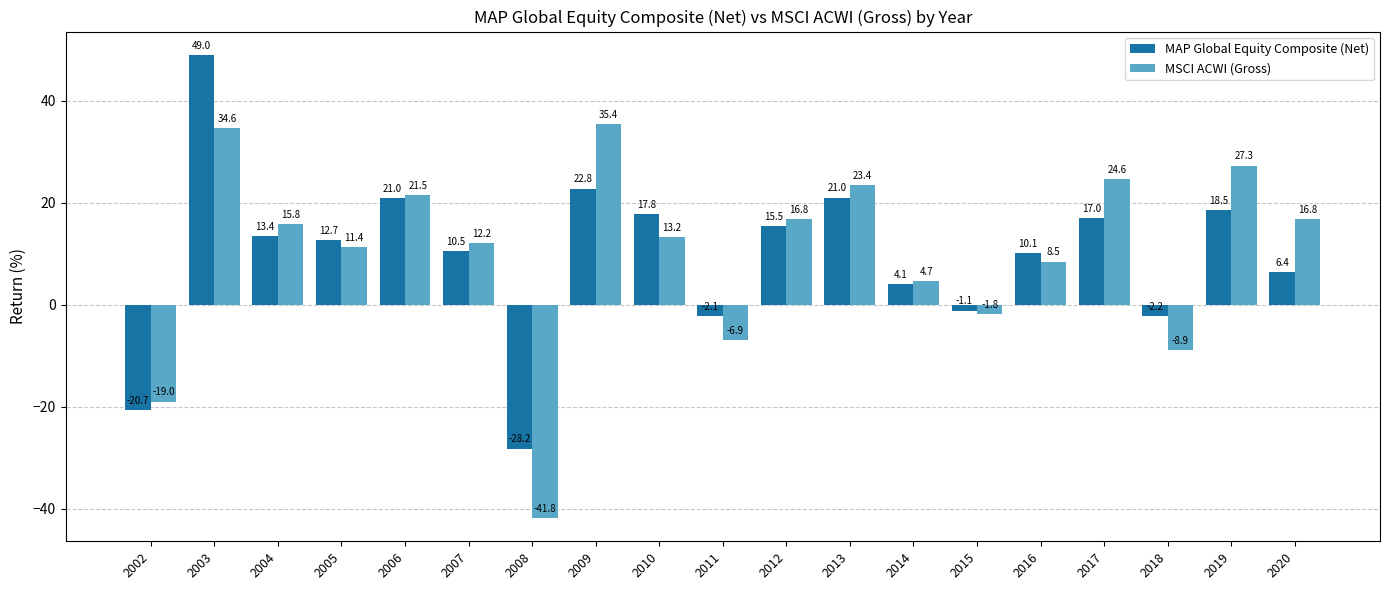

How many series are shown in this chart?

2